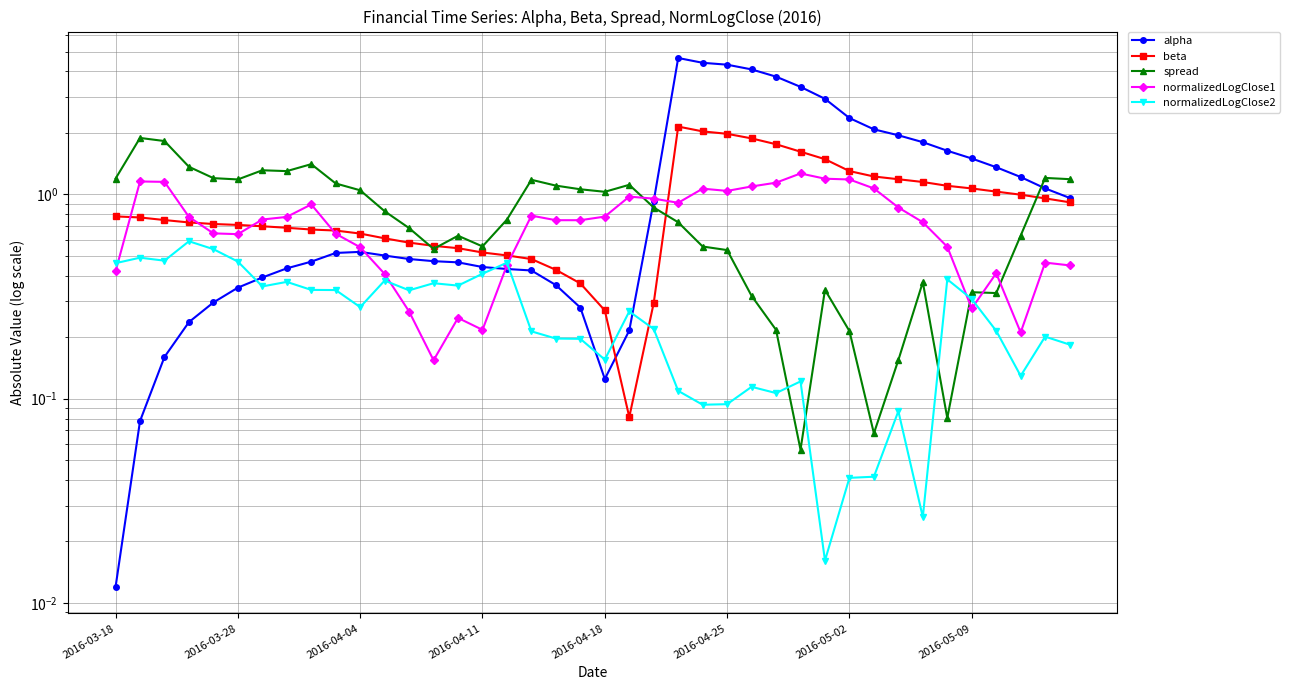

What is the difference between the maximum and second lowest values in the alpha series?

4.6